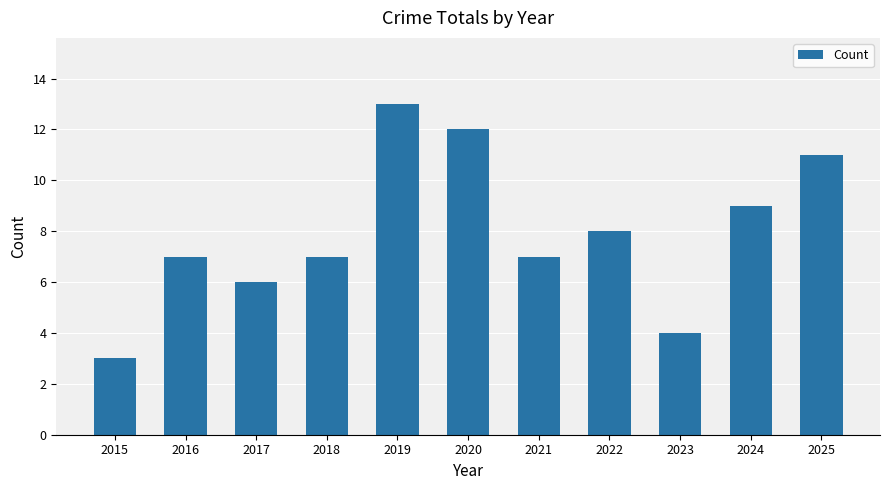

What is the difference between the second highest and minimum values?

9